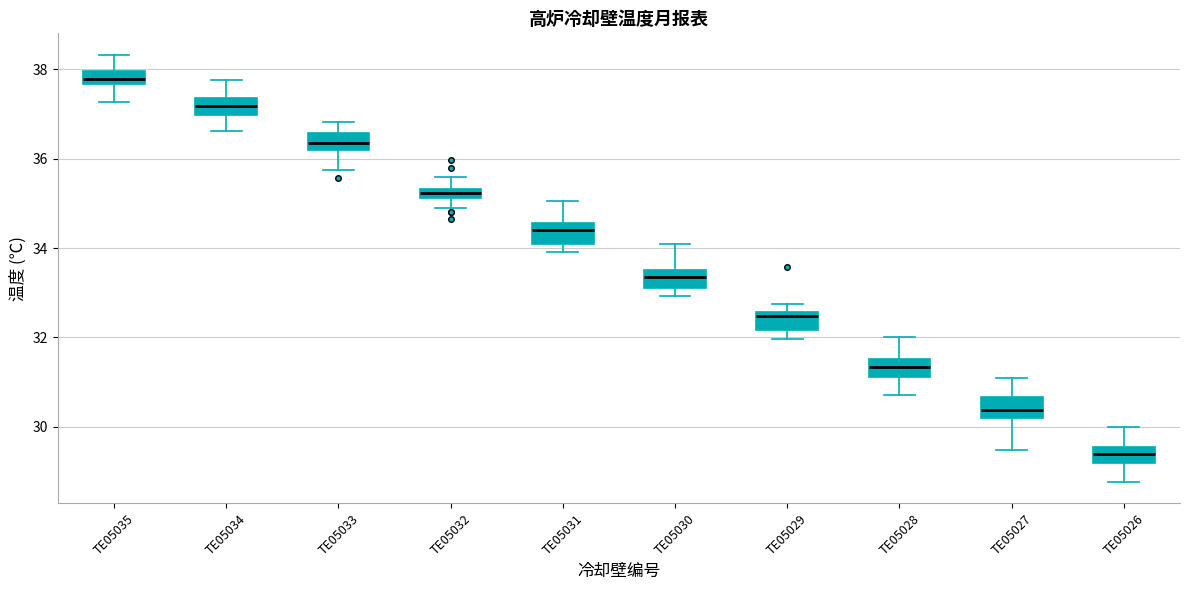

Where does the median line of the box for TE05031 sit on the y-axis? The values are not printed on the chart, so give them approximately, as read against the axis.

34.4